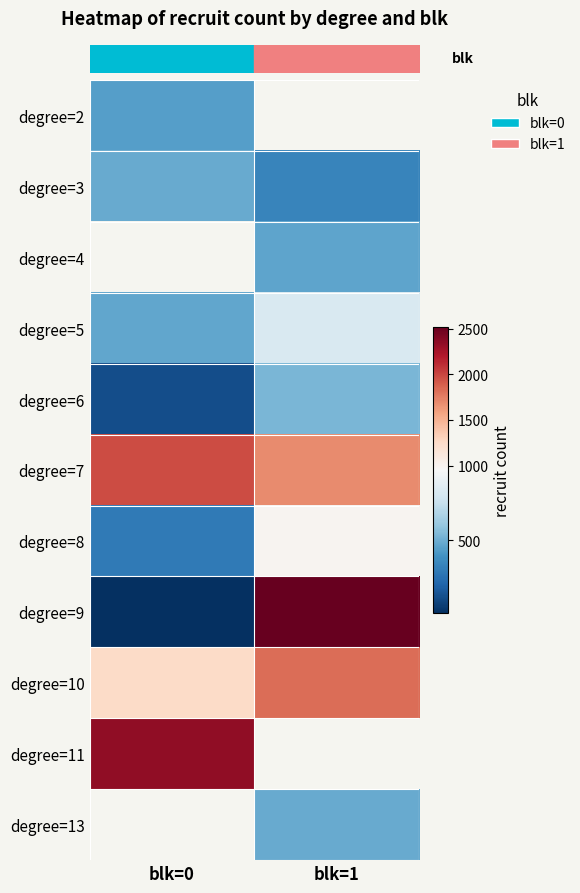

Which category has the highest value across all series?

blk=1